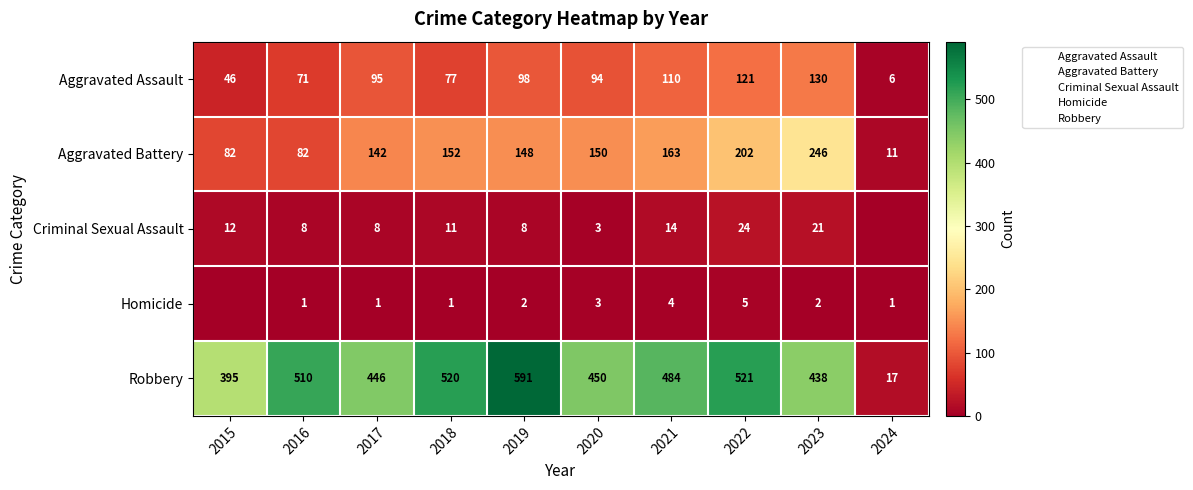

Which series has the widest spread of values?

Robbery